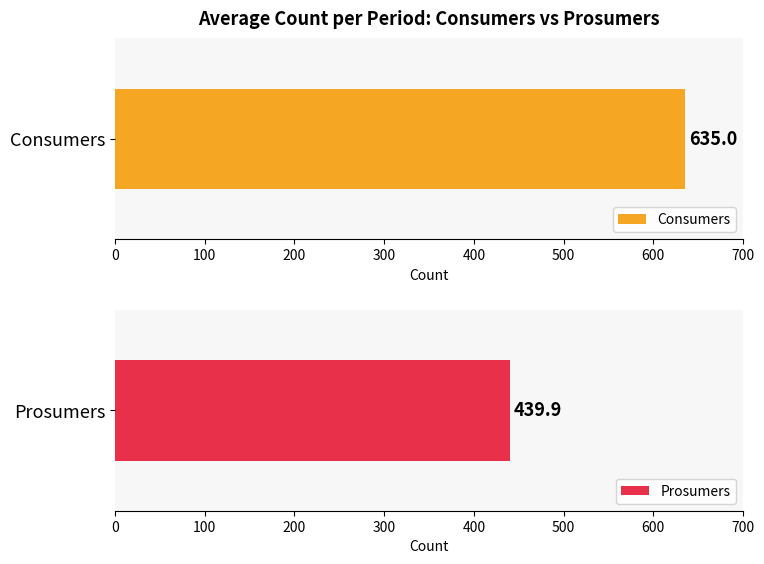

The value of Prosumers at 4 is 440. True or false?

True